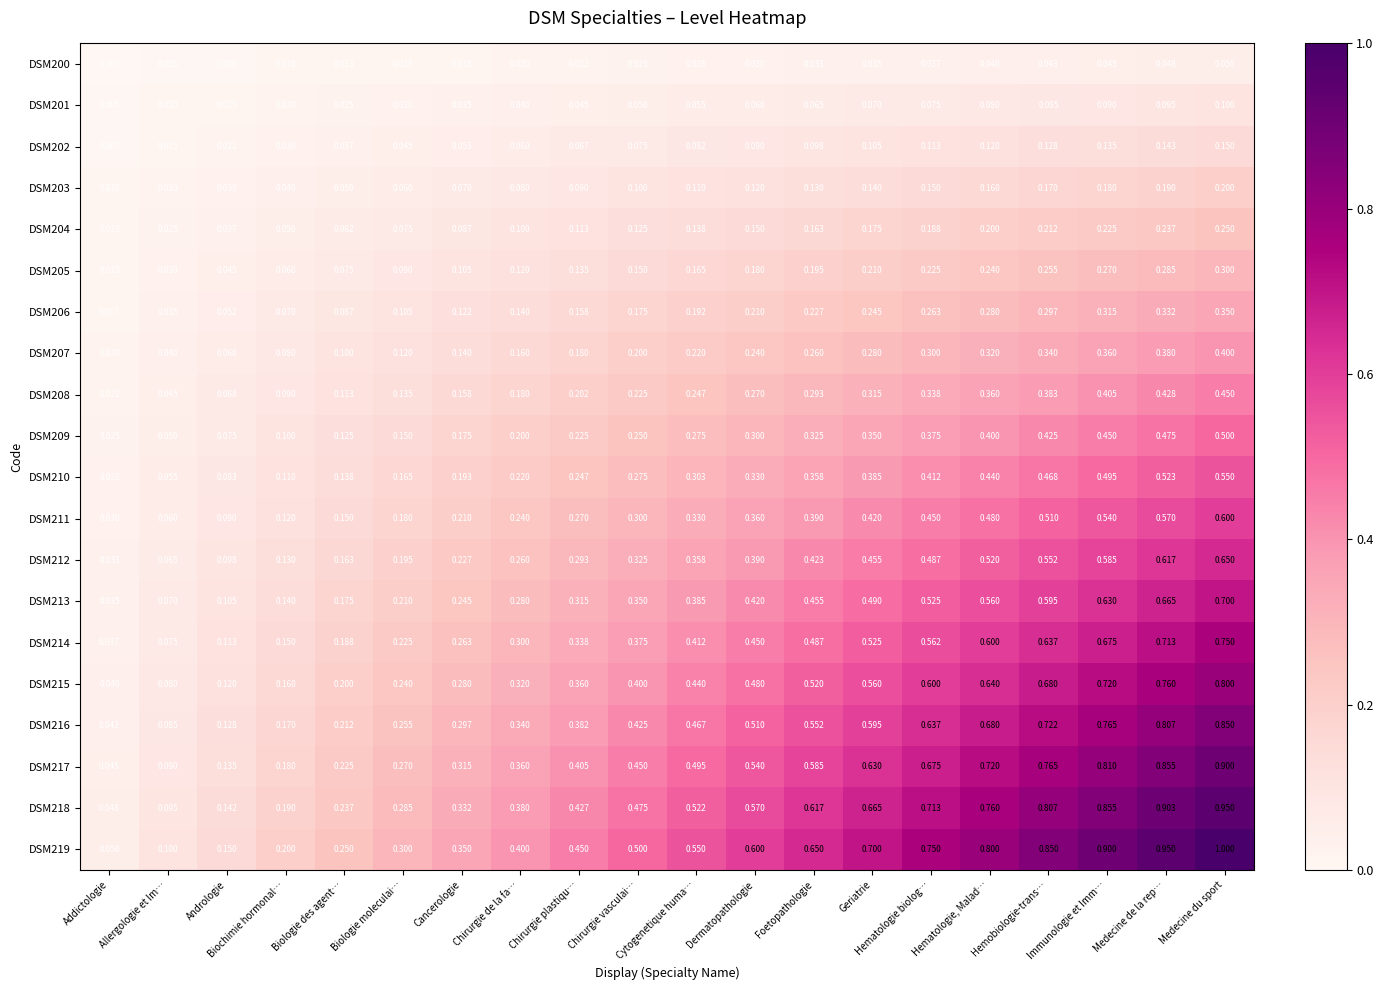

Rank the categories by DSM217 value from lowest to highest.

Addictologie, Allergologie et Im…, Andrologie, Biochimie hormonal…, Biologie des agent…, Biologie moleculai…, Cancerologie, Chirurgie de la fa…, Chirurgie plastiqu…, Chirurgie vasculai…, Cytogenetique huma…, Dermatopathologie, Foetopathologie, Geriatrie, Hematologie biolog…, Hematologie, Malad…, Hemobiologie-trans…, Immunologie et Imm…, Medecine de la rep…, Medecine du sport